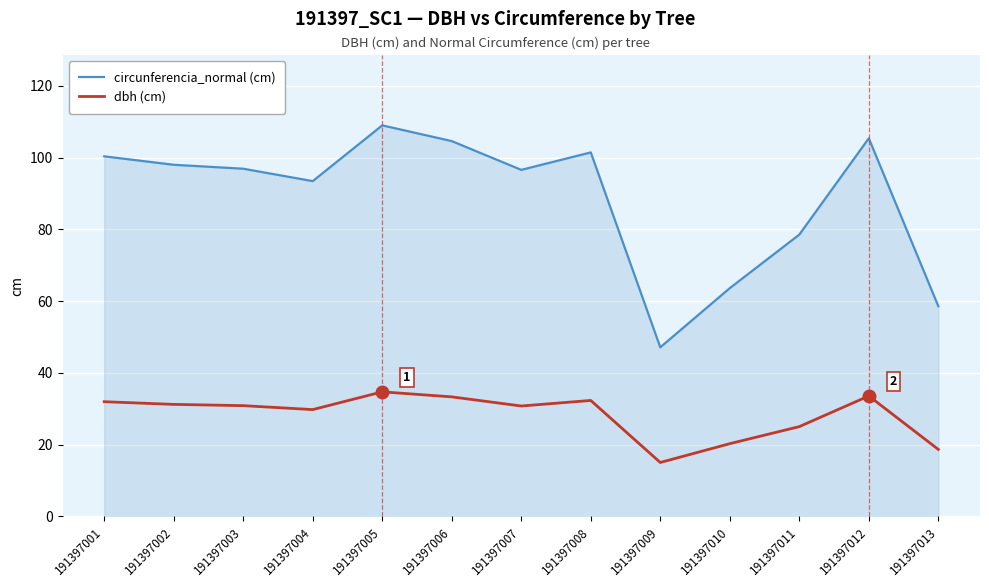

Does the chart display data point markers on the line(s)?

No